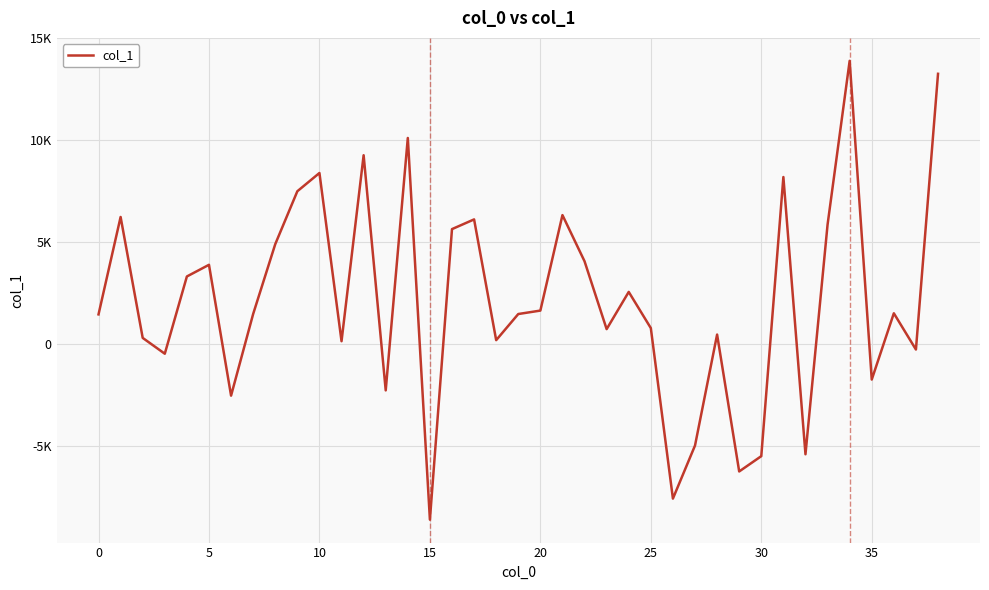

Does the chart display data point markers on the line(s)?

No